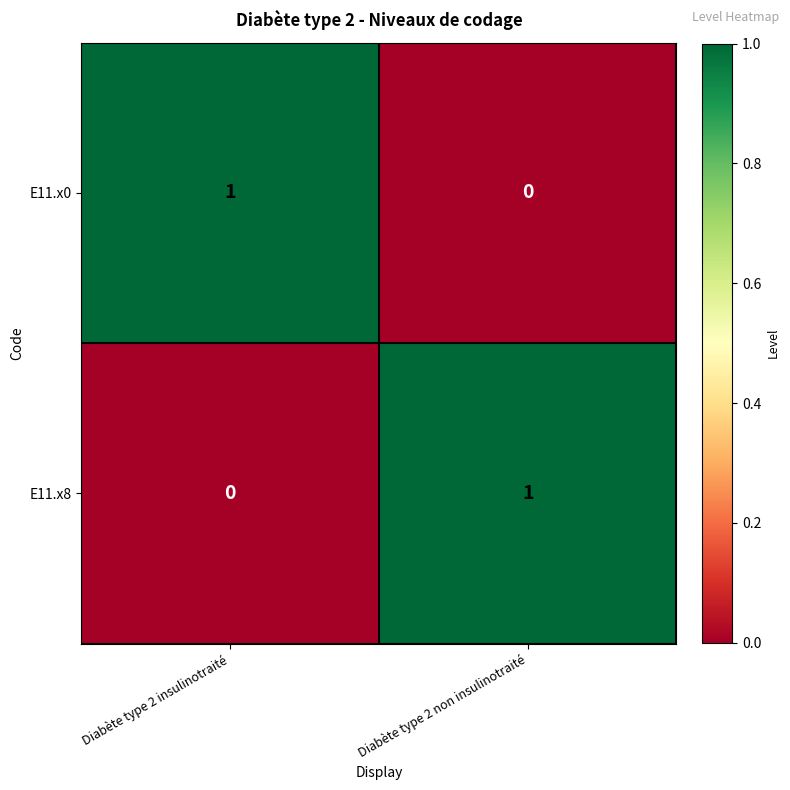

Rank the categories by E11.x8 value from highest to lowest.

Diabète type 2 non insulinotraité, Diabète type 2 insulinotraité